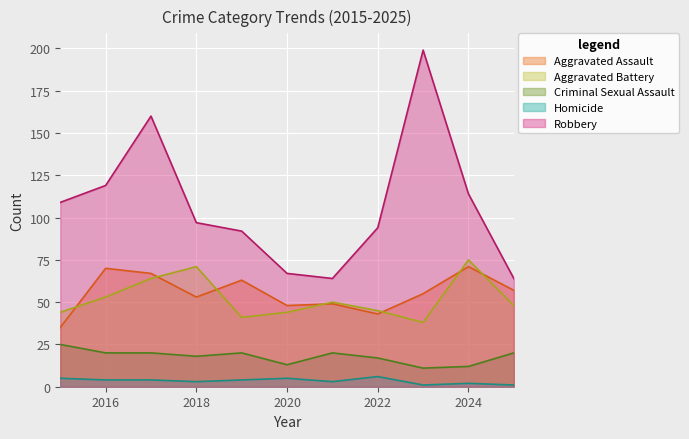

True or false: Aggravated Battery has a value of 61 at 2019.

False